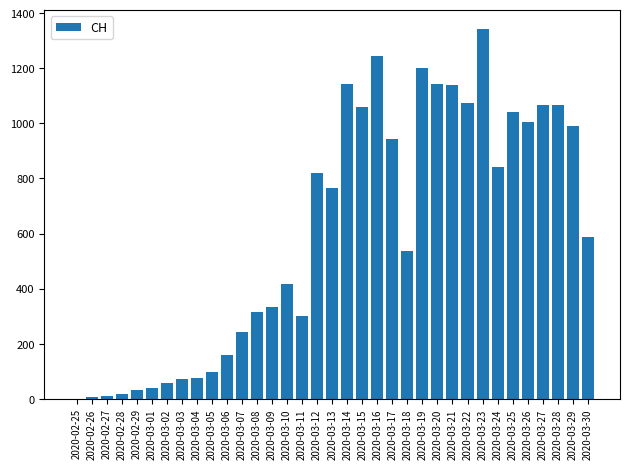

Between 2020-03-30 and 2020-03-12, which is larger?

2020-03-12